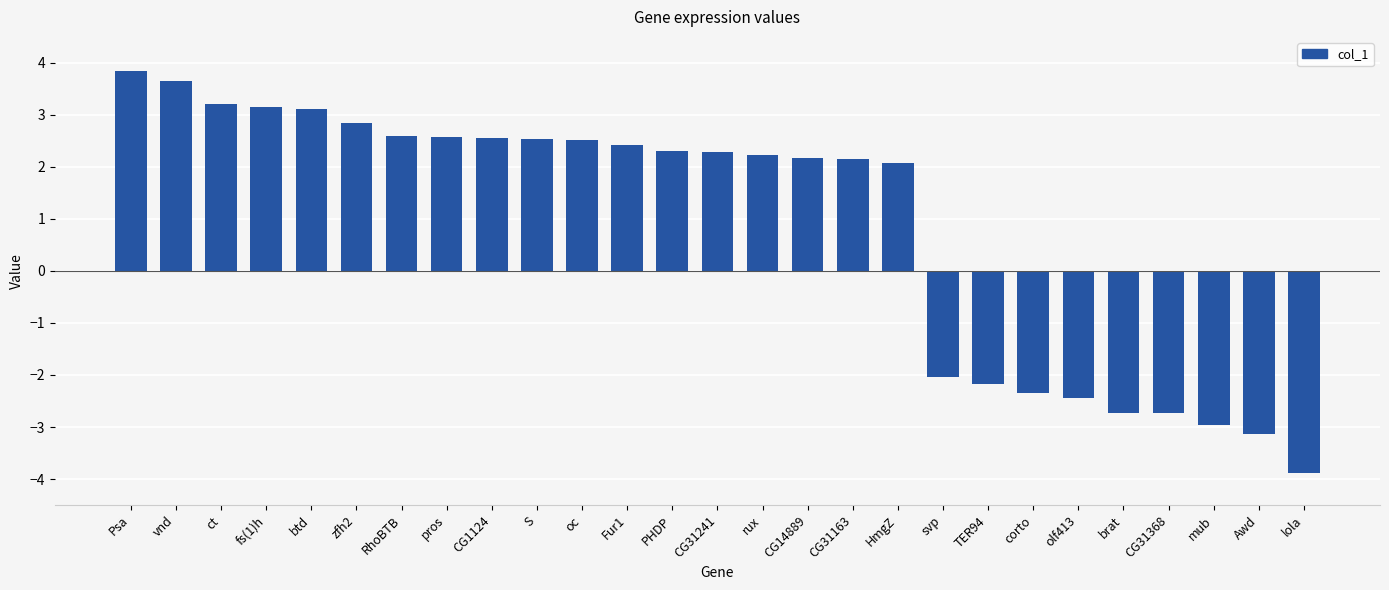

Is it true that the value at pros is 3.7?

False